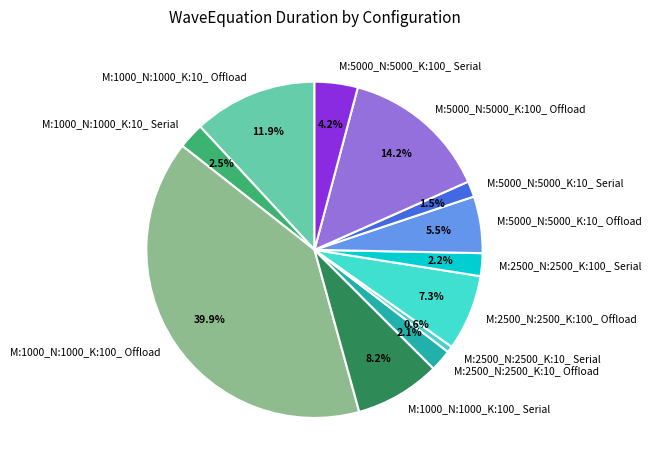

Count the number of slices in the pie.

12